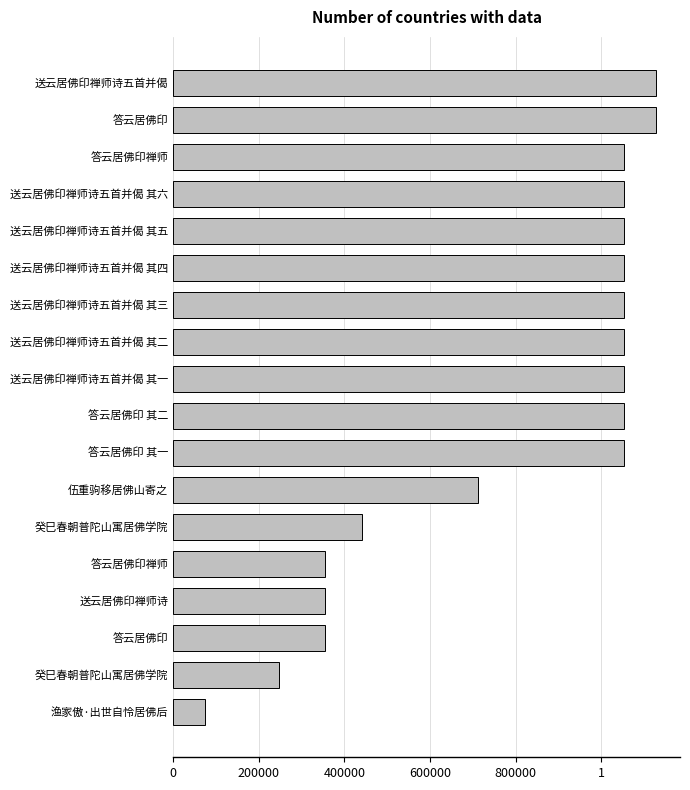

Are the bars horizontal?

Yes